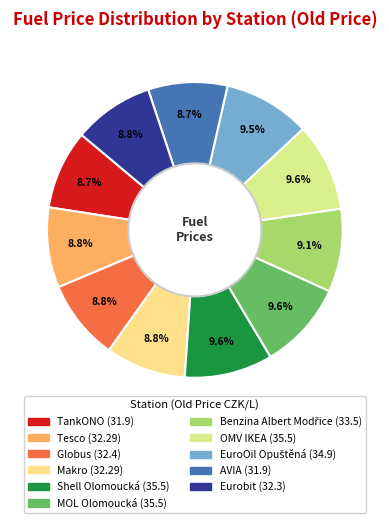

Is Eurobit the majority of the pie?

No